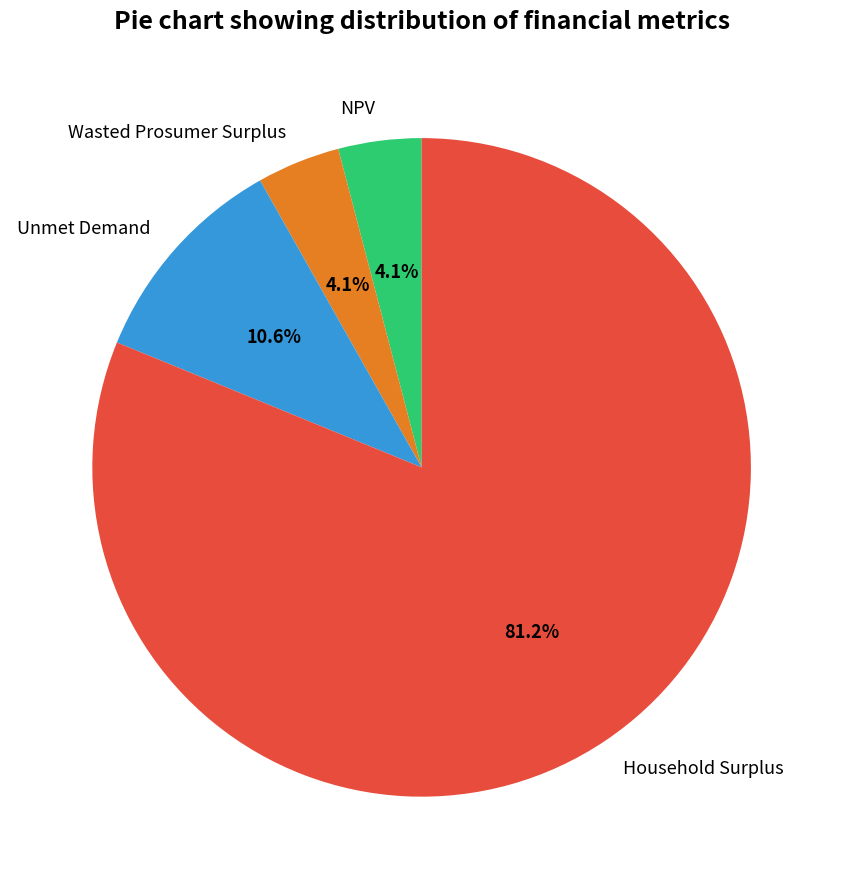

What percentage is NOT represented by Household Surplus?

18.8%